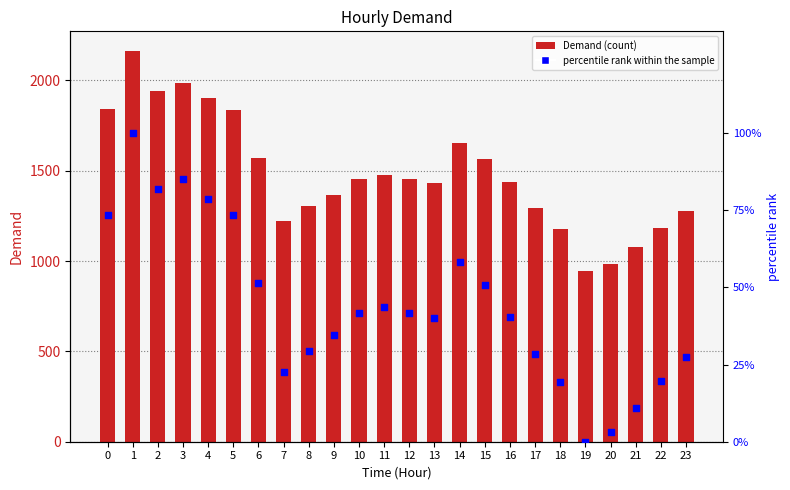

Which series has the largest total across all categories?

Demand